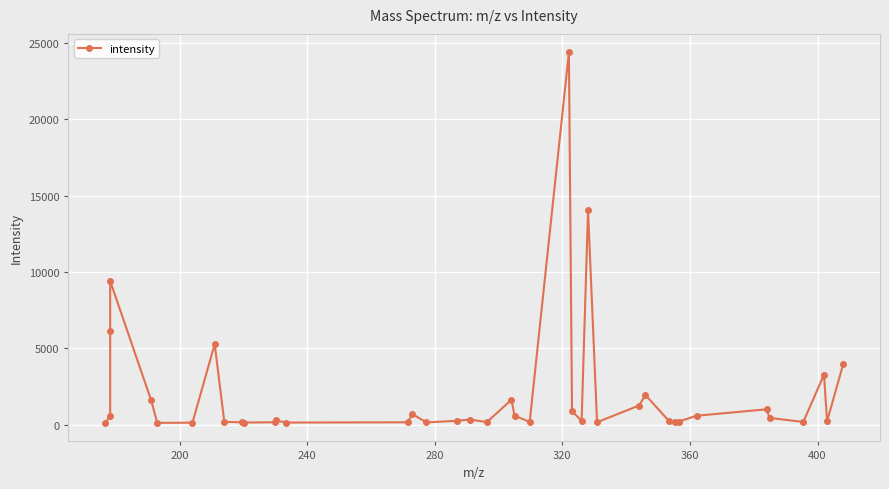

What is the value of the 29th point from the left?

1267.8